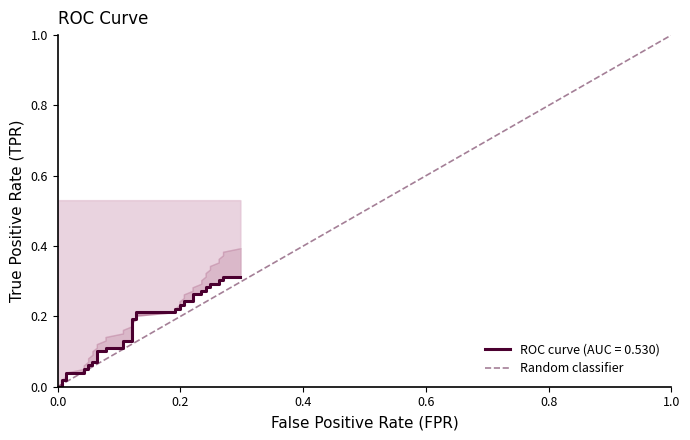

What is the value of the 30th point from the left?

0.3